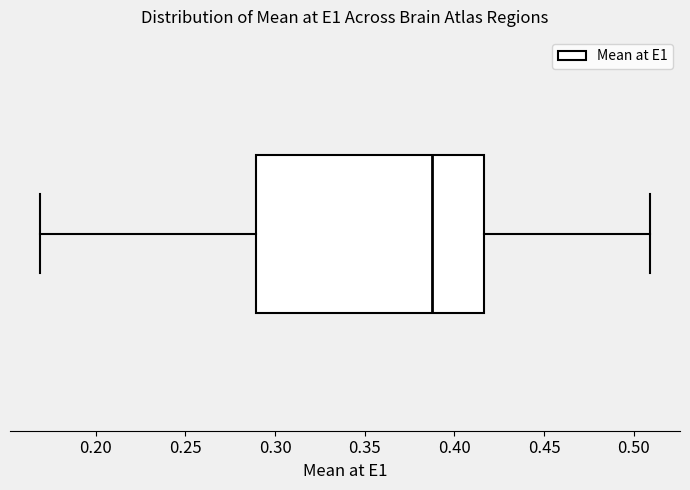

Where does the right whisker of the box end on the x-axis? The values are not printed on the chart, so give them approximately, as read against the axis.

0.510